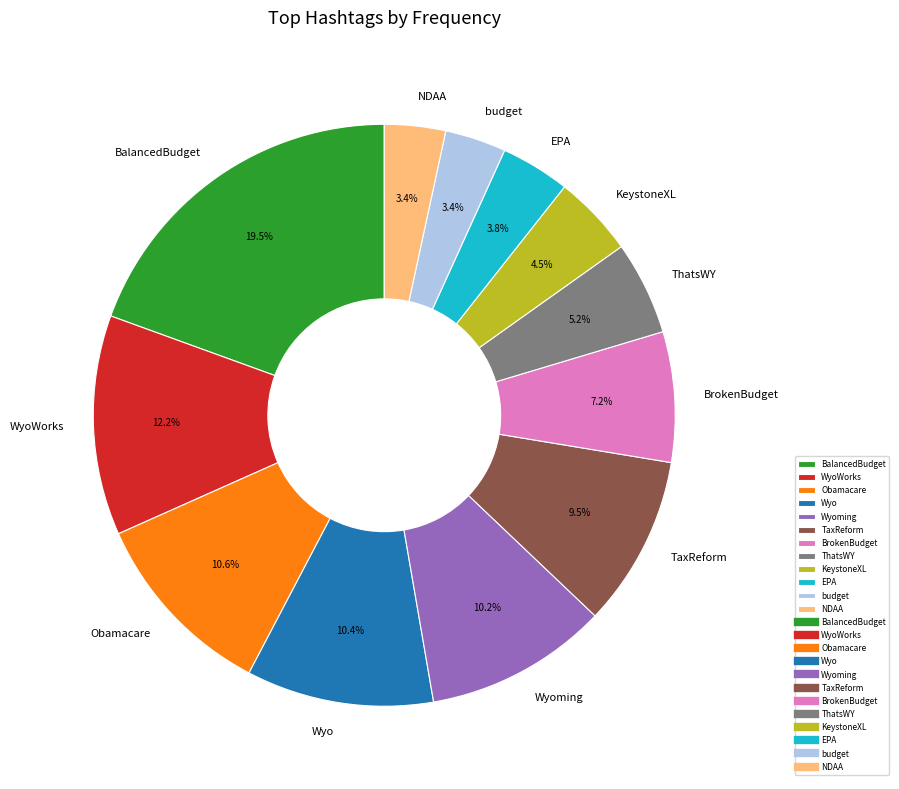

To the nearest percent, what is the average slice percentage?

8%